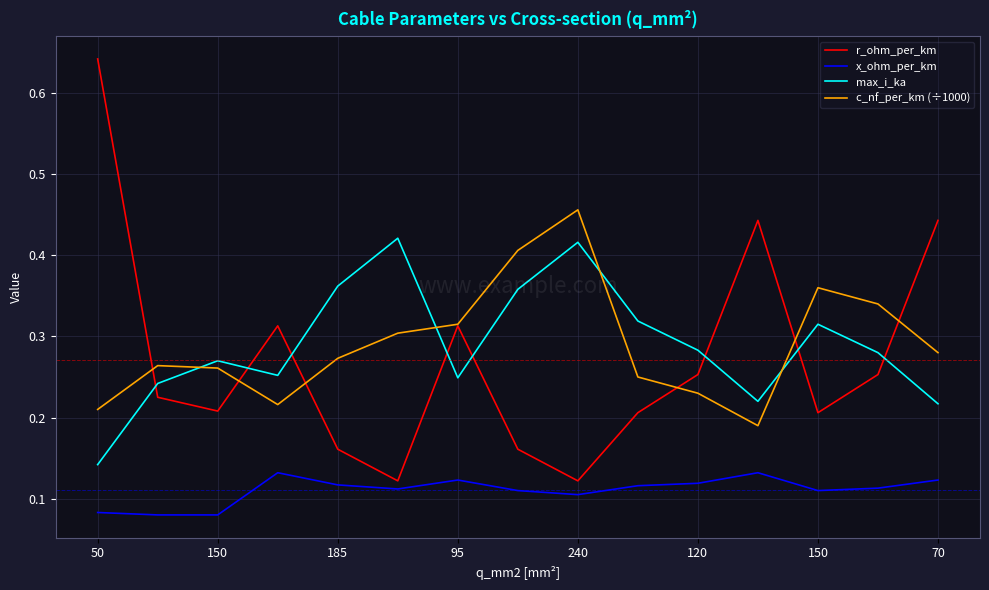

List the series in order of their peak value, highest first.

r_ohm_per_km, c_nf_per_km (÷1000), max_i_ka, x_ohm_per_km